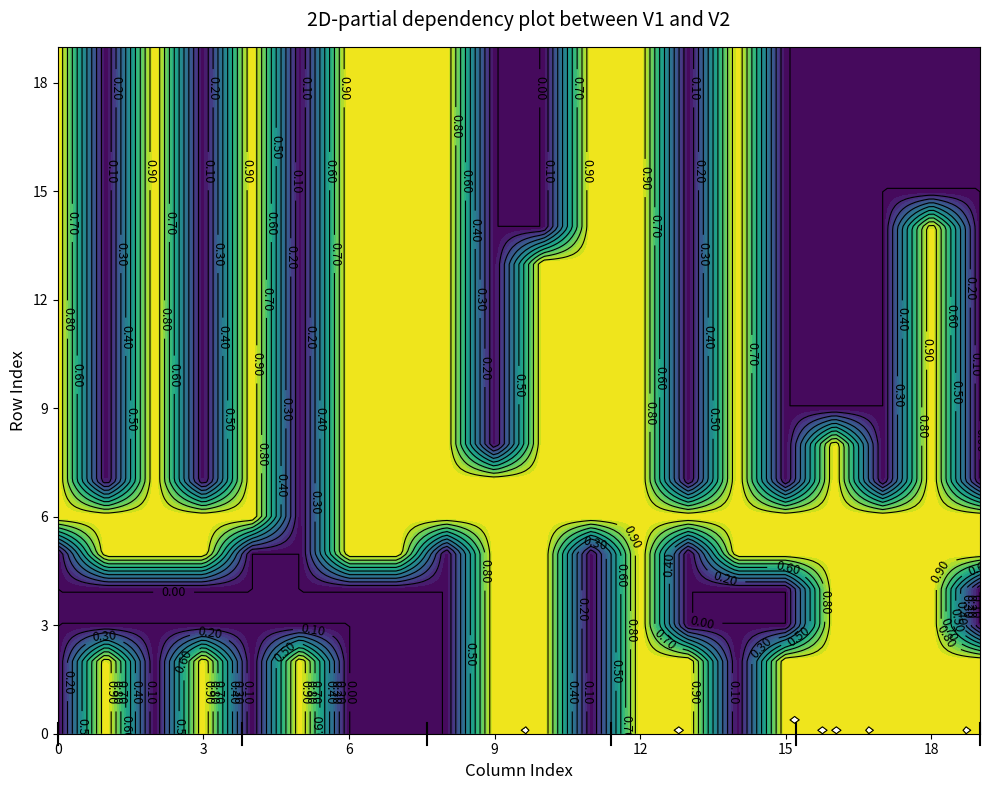

How many data points in 6 are less than 1?

1